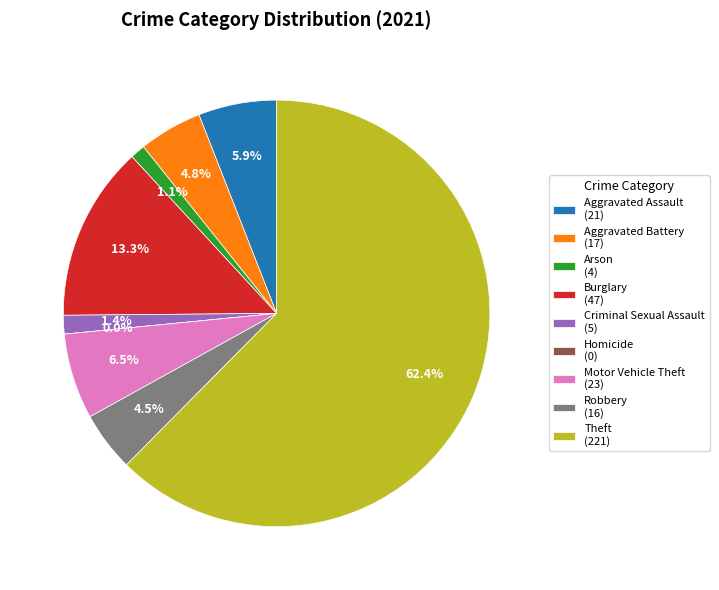

What is the smallest slice in the pie chart?

Homicide